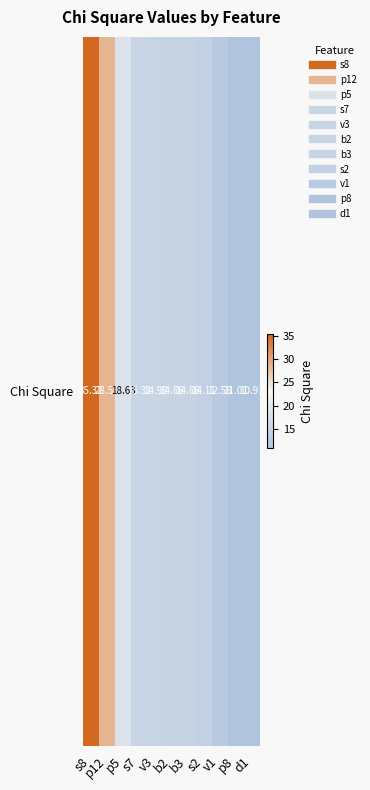

Reading left to right, what are all the values shown in this chart?

s8=35.3	p12=28.6	p5=18.6	s7=15.3	v3=15.0	b2=14.9	b3=14.9	s2=14.1	v1=12.6	p8=11.0	d1=10.9